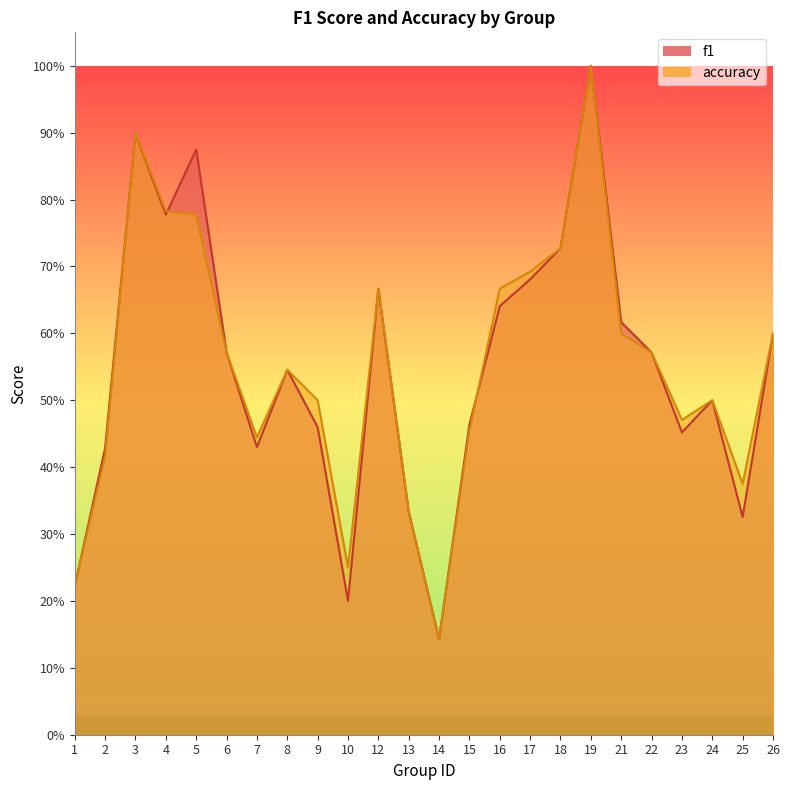

At which category does accuracy reach its first local valley?

7